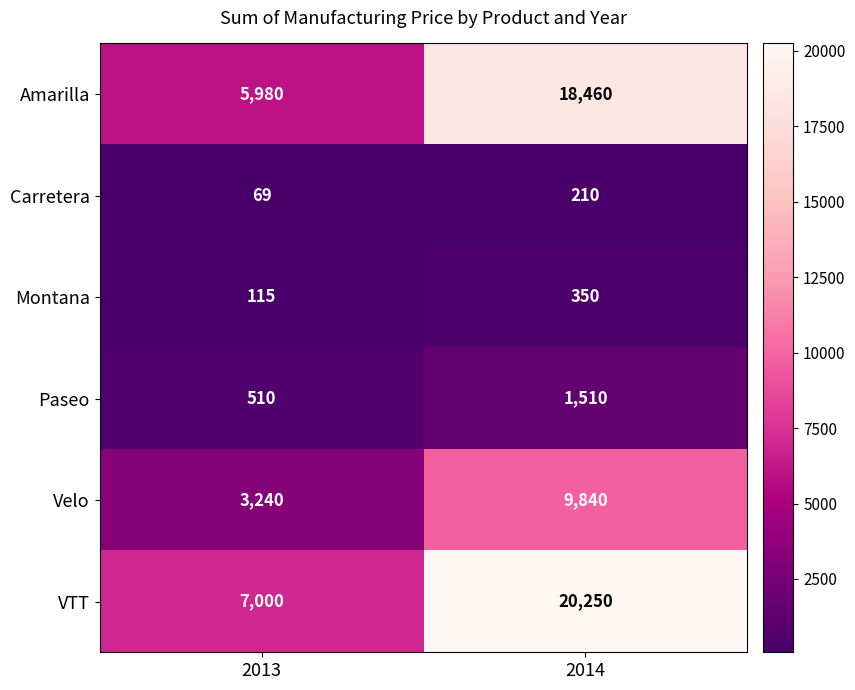

What is the total value across all series at 2014?

50620